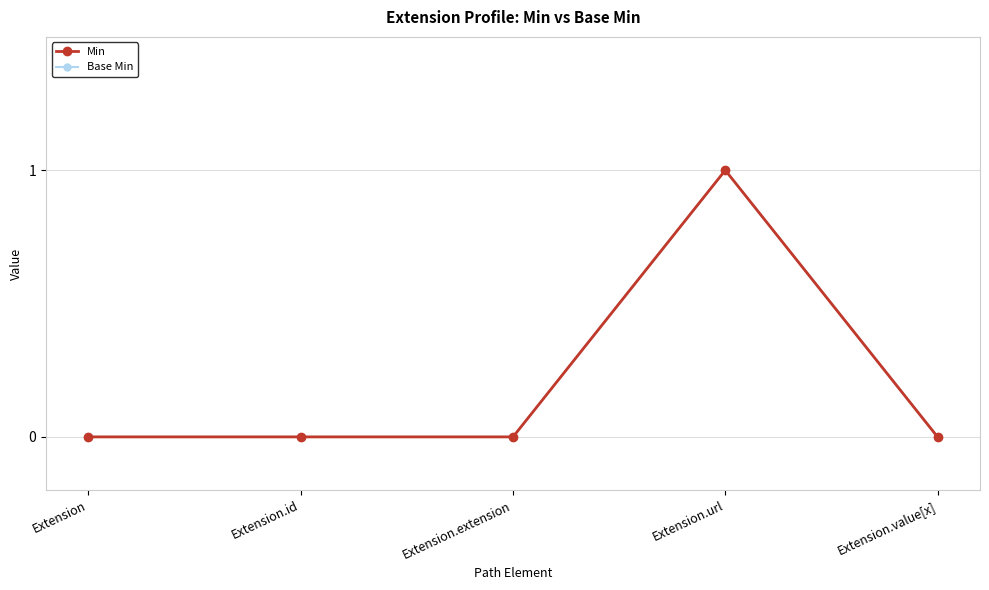

Does the chart have visible grid lines?

Yes